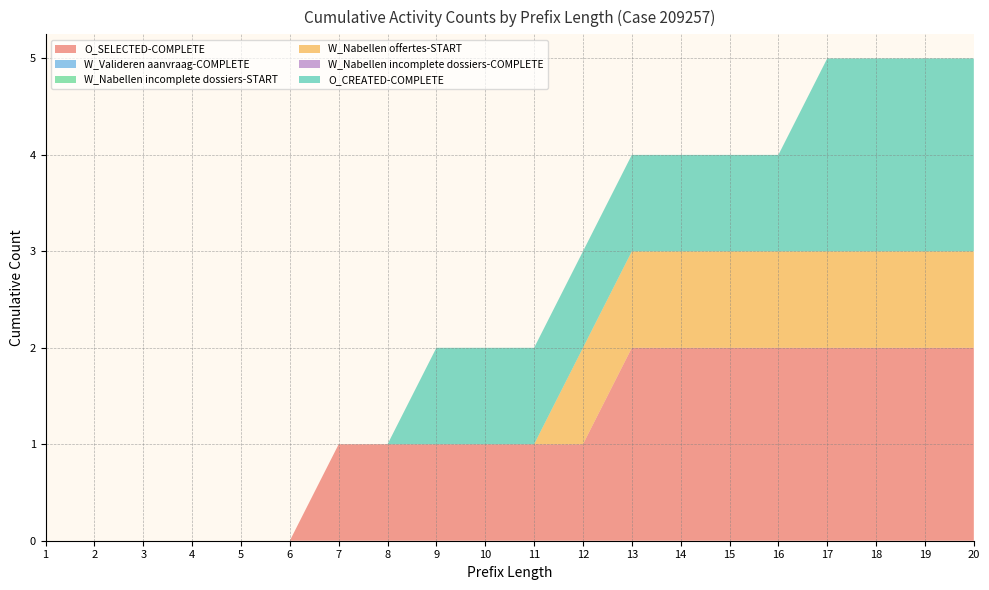

Reading right to left, list all the values displayed in this chart.

O_SELECTED-COMPLETE: 20=2	19=2	18=2	17=2	16=2	15=2	14=2	13=2	12=1	11=1	10=1	9=1	8=1	7=1	6=0	5=0	4=0	3=0	2=0	1=0
W_Valideren aanvraag-COMPLETE: 20=0	19=0	18=0	17=0	16=0	15=0	14=0	13=0	12=0	11=0	10=0	9=0	8=0	7=0	6=0	5=0	4=0	3=0	2=0	1=0
W_Nabellen incomplete dossiers-START: 20=0	19=0	18=0	17=0	16=0	15=0	14=0	13=0	12=0	11=0	10=0	9=0	8=0	7=0	6=0	5=0	4=0	3=0	2=0	1=0
W_Nabellen offertes-START: 20=1	19=1	18=1	17=1	16=1	15=1	14=1	13=1	12=1	11=0	10=0	9=0	8=0	7=0	6=0	5=0	4=0	3=0	2=0	1=0
W_Nabellen incomplete dossiers-COMPLETE: 20=0	19=0	18=0	17=0	16=0	15=0	14=0	13=0	12=0	11=0	10=0	9=0	8=0	7=0	6=0	5=0	4=0	3=0	2=0	1=0
O_CREATED-COMPLETE: 20=2	19=2	18=2	17=2	16=1	15=1	14=1	13=1	12=1	11=1	10=1	9=1	8=0	7=0	6=0	5=0	4=0	3=0	2=0	1=0